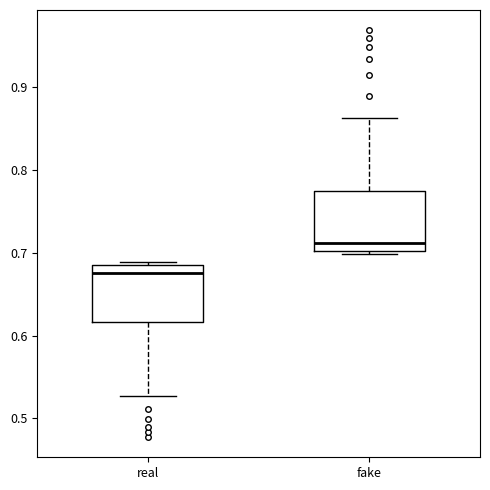

Reading left to right, transcribe this box plot: for each box, give where its median line is, the range the box spans, and where its two whiskers end, as read against the y-axis. The values are not printed on the chart, so give them approximately, as read against the axis.

real: median 0.68 (just below the box's upper edge), box 0.62 to 0.68, whiskers 0.53 to 0.69
fake: median 0.71, box 0.70 to 0.77, whiskers 0.70 (just below the box's lower edge) to 0.86